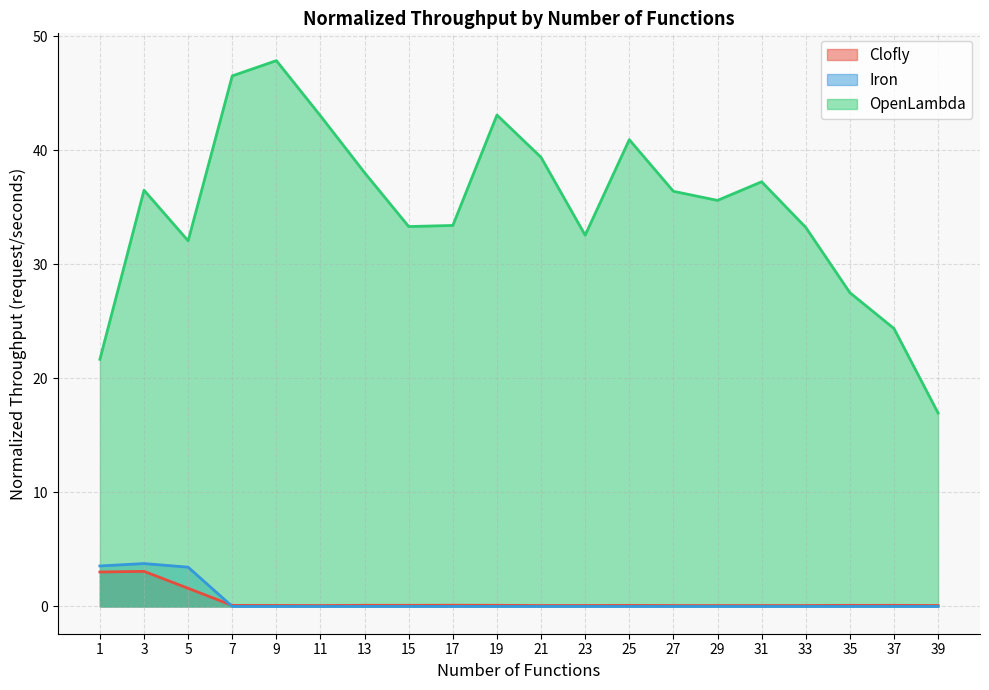

Reading left to right, extract all data points from this chart.

Clofly: 3.0	3.1	1.6	0.1	0.1	0.1	0.1	0.1	0.1	0.1	0.1	0.1	0.1	0.1	0.1	0.1	0.1	0.1	0.1	0.1
Iron: 3.6	3.8	3.4	0.0	0.0	0.0	0.0	0.0	0.0	0.0	0.0	0.0	0.0	0.0	0.0	0.0	0.0	0.0	0.0	0.0
OpenLambda: 21.7	36.5	32.1	46.5	47.9	43.0	38.0	33.3	33.4	43.1	39.4	32.6	40.9	36.4	35.6	37.3	33.2	27.5	24.4	17.0